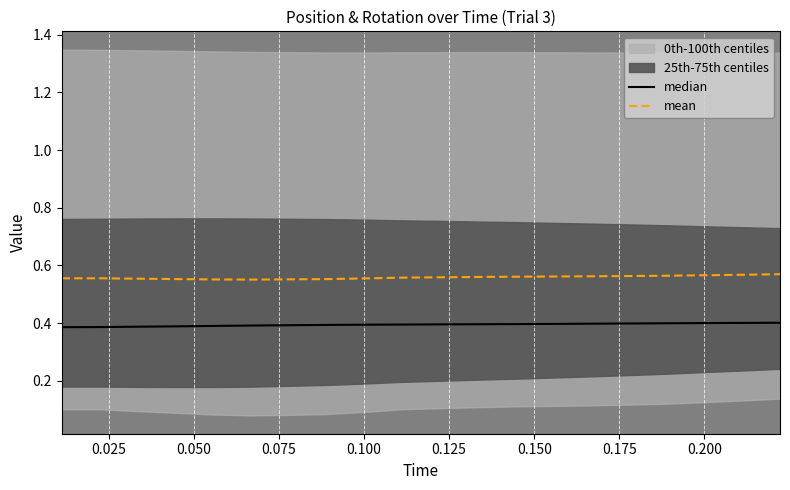

Read the mean value at 0.050.

0.6